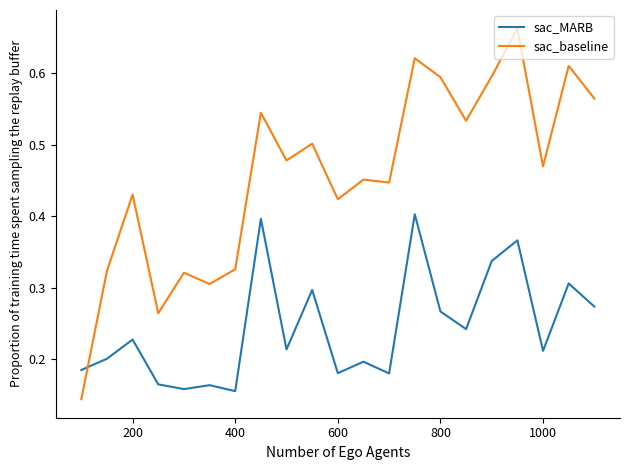

Which series has the largest range (max minus min)?

sac_baseline